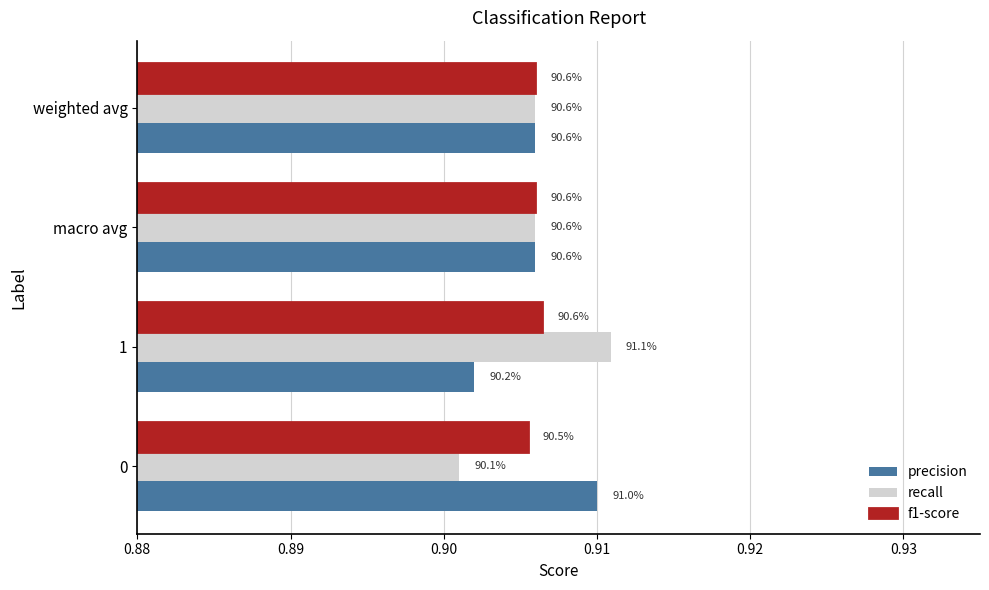

What are all the series names shown in the legend?

precision, recall, f1-score